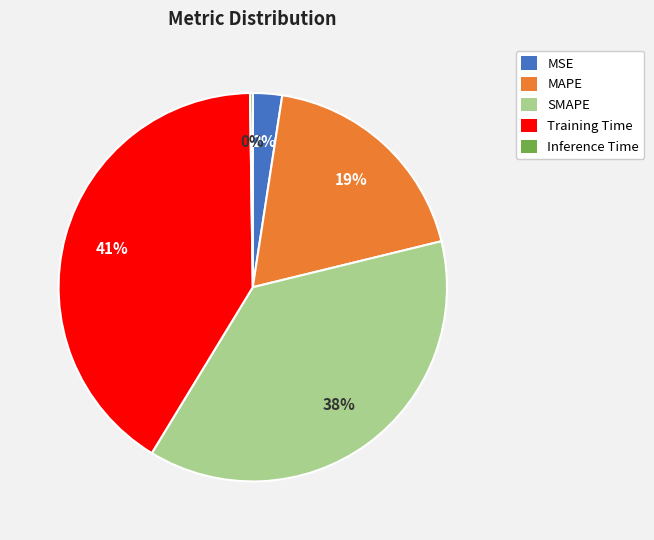

The MSE slice represents 9% of the pie. True or false?

False